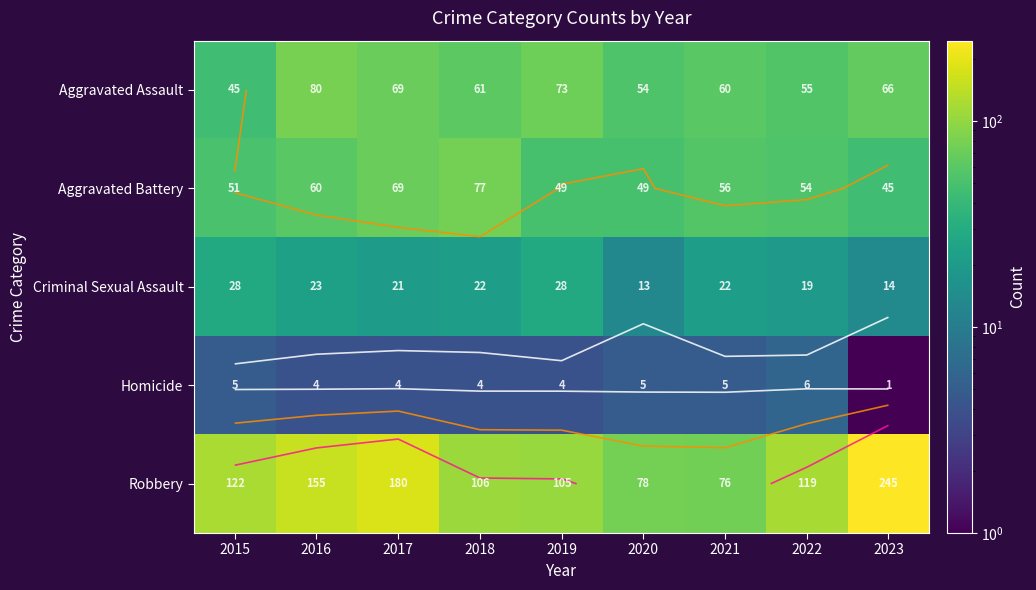

Is the value of Criminal Sexual Assault at 2018 greater than the value of Aggravated Battery at 2018?

No